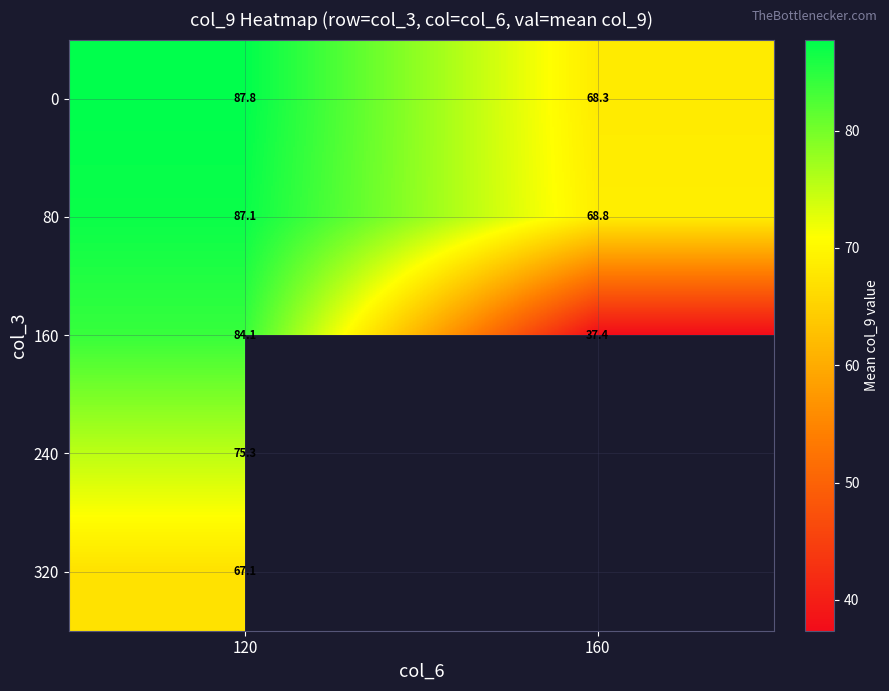

What is the minimum value shown in the chart?

37.4